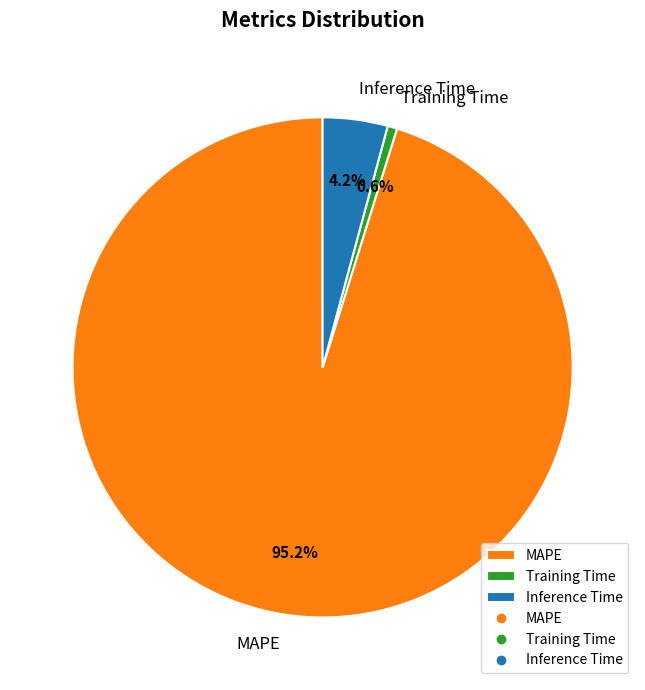

Rank the categories by value from highest to lowest.

MAPE, Inference Time, Training Time